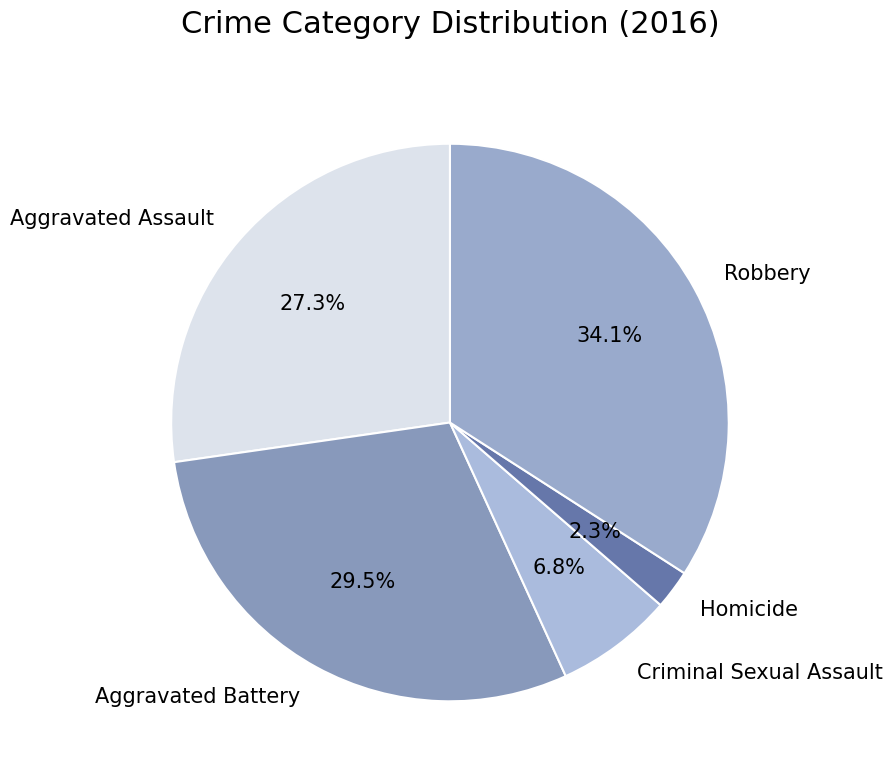

What is the smallest slice in the pie chart?

Homicide